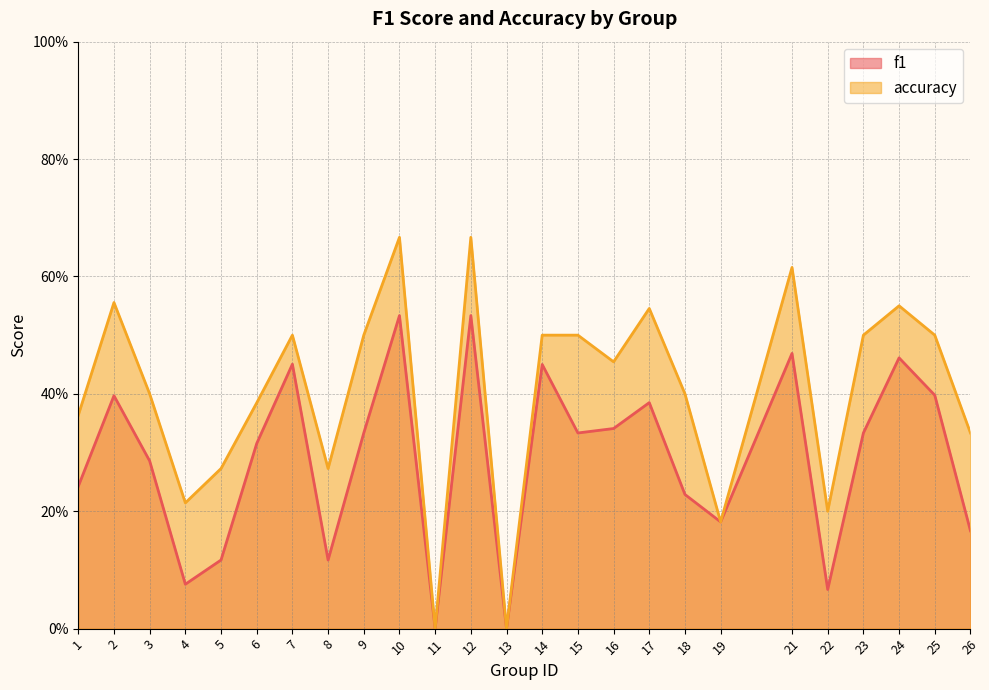

How many f1 values are between 0 and 1?

25